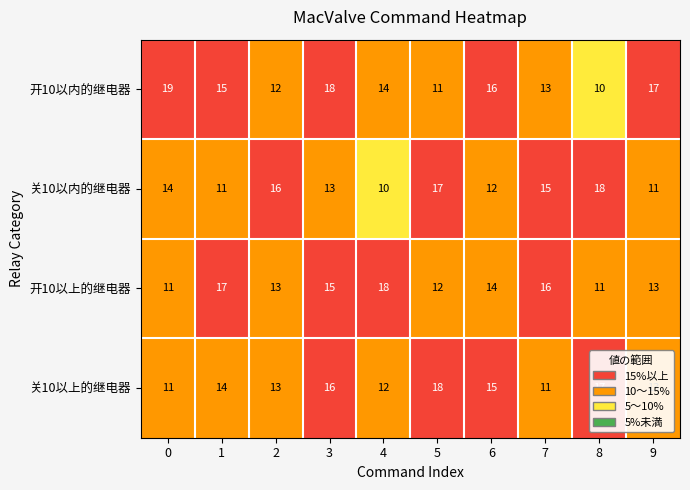

The 关10以内的继电器 series shows 10 at 4. True or false?

True